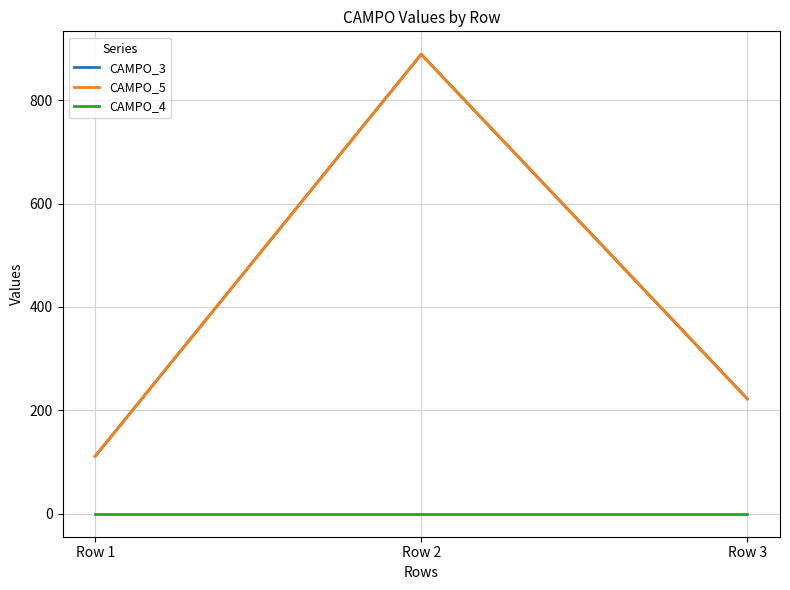

True or false: CAMPO_3 has a value of 391.5 at Row 3.

False